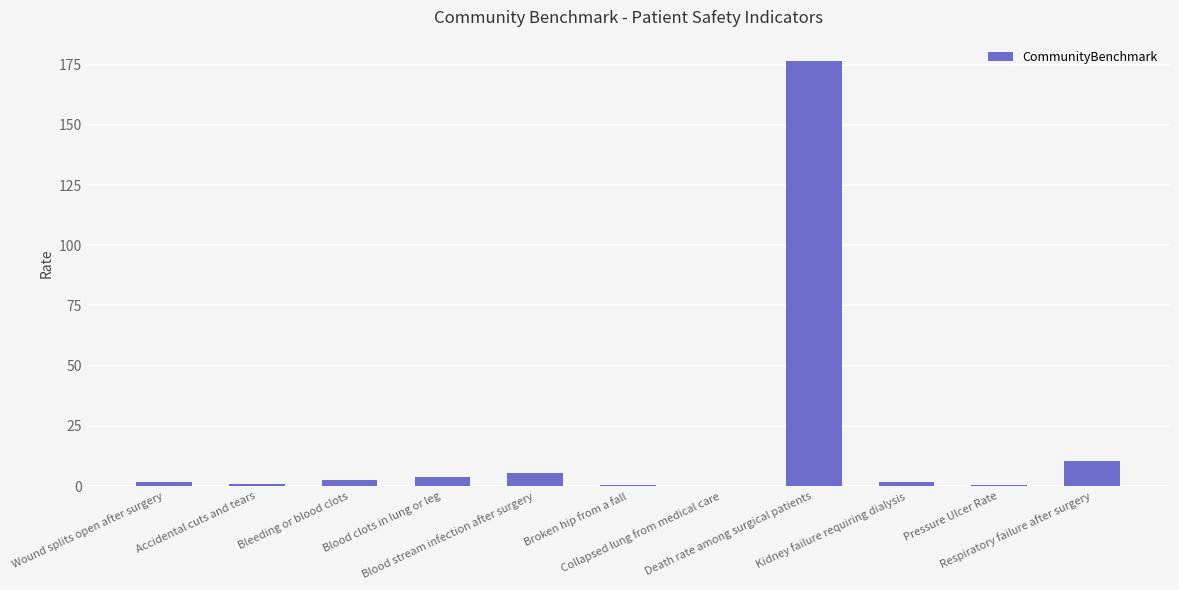

What is the change in value from Blood stream infection after surgery to Broken hip from a fall?

-5.3